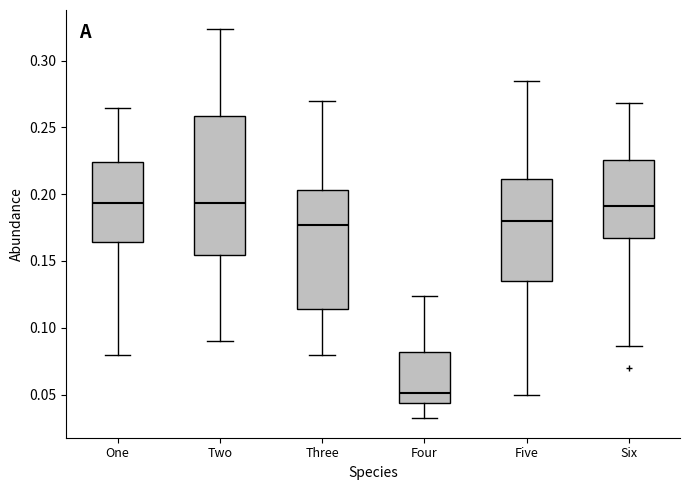

Reading left to right, transcribe this box plot: for each box, give where its median line is, the range the box spans, and where its two whiskers end, as read against the y-axis. The values are not printed on the chart, so give them approximately, as read against the axis.

One: median 0.195, box 0.165 to 0.225, whiskers 0.080 to 0.265
Two: median 0.195, box 0.155 to 0.260, whiskers 0.090 to 0.325
Three: median 0.175, box 0.115 to 0.205, whiskers 0.080 to 0.270
Four: median 0.050, box 0.045 to 0.080, whiskers 0.030 to 0.125
Five: median 0.180, box 0.135 to 0.210, whiskers 0.050 to 0.285
Six: median 0.190, box 0.165 to 0.225, whiskers 0.085 to 0.270